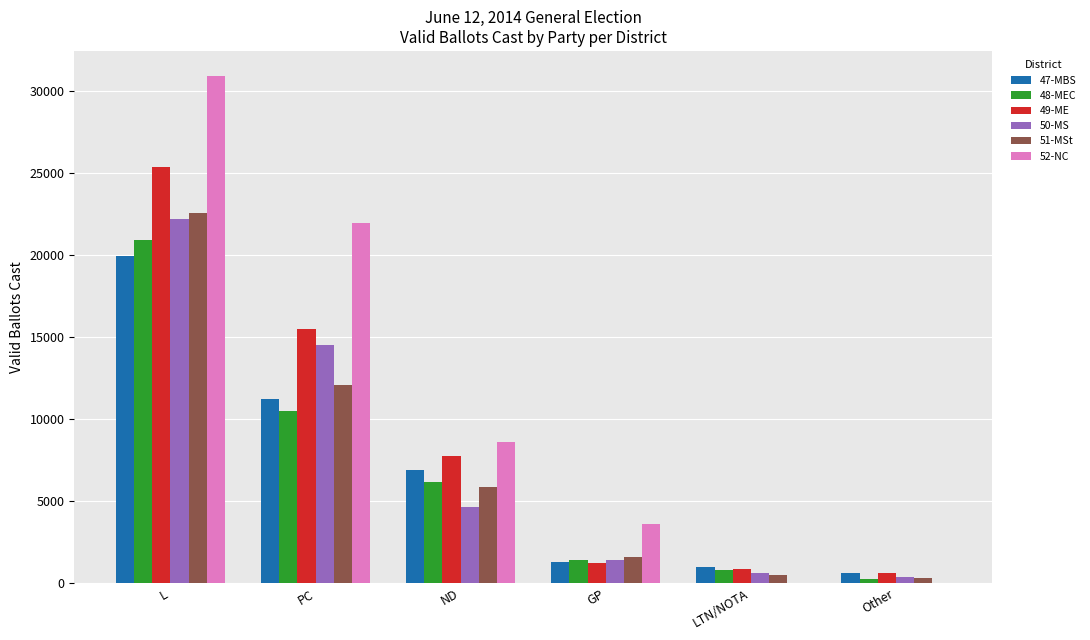

Read the 50-MS value at GP.

1418